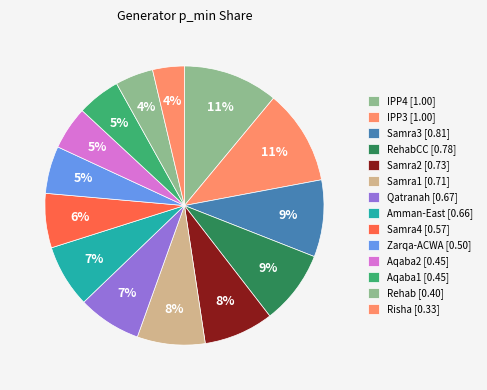

Which category has the biggest portion of the pie?

IPP3